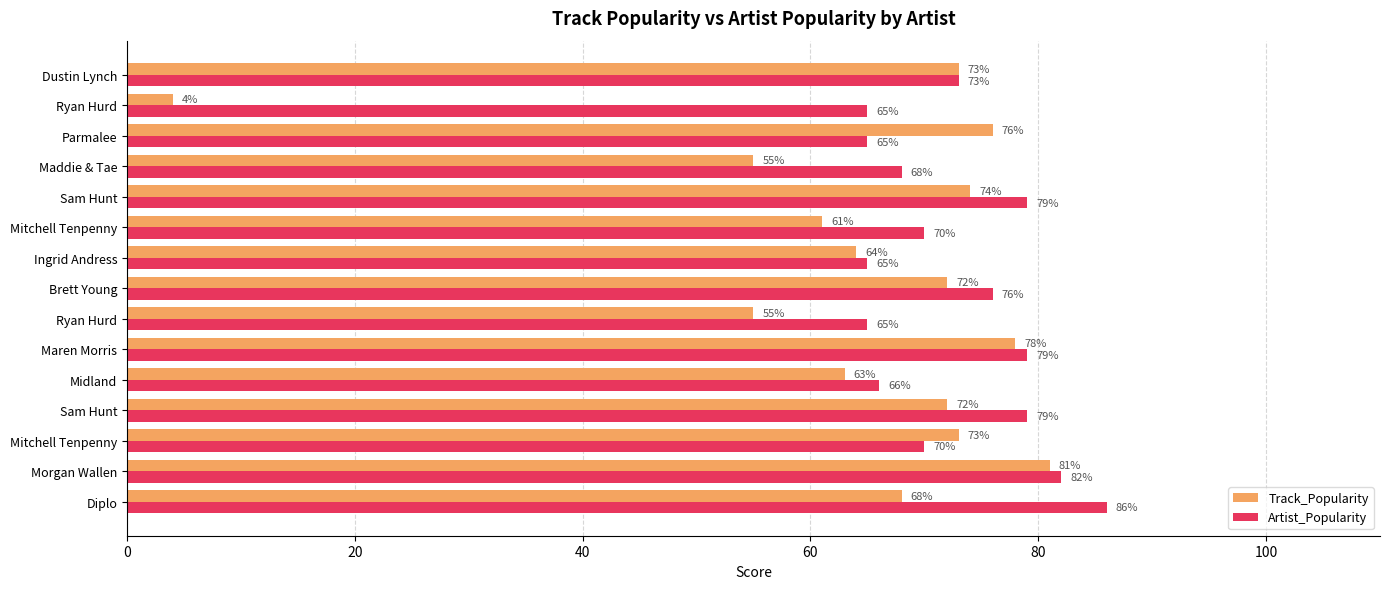

Which series has the largest range (max minus min)?

Track_Popularity